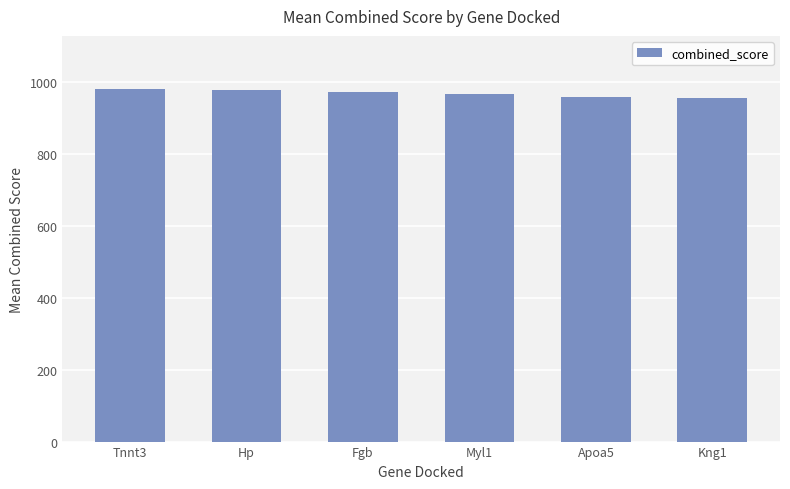

Which has a higher value, Tnnt3 or Kng1?

Tnnt3